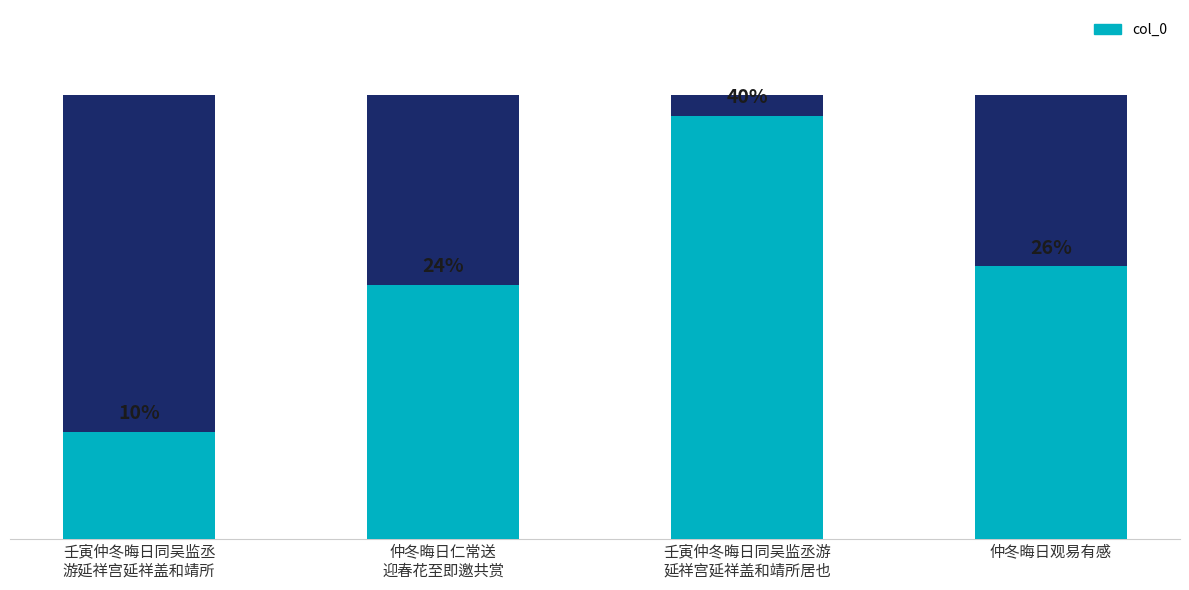

Rank the categories by value from lowest to highest.

壬寅仲冬晦日同吴监丞
游延祥宫延祥盖和靖所, 仲冬晦日仁常送
迎春花至即邀共赏, 仲冬晦日观易有感, 壬寅仲冬晦日同吴监丞游
延祥宫延祥盖和靖所居也